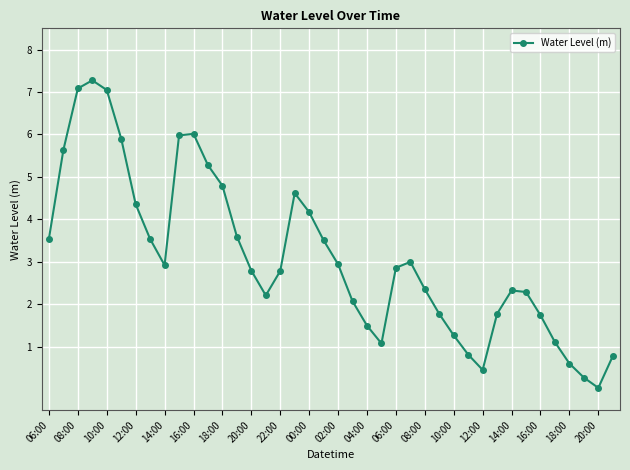

What is the value of the 38th point from the left?

0.3